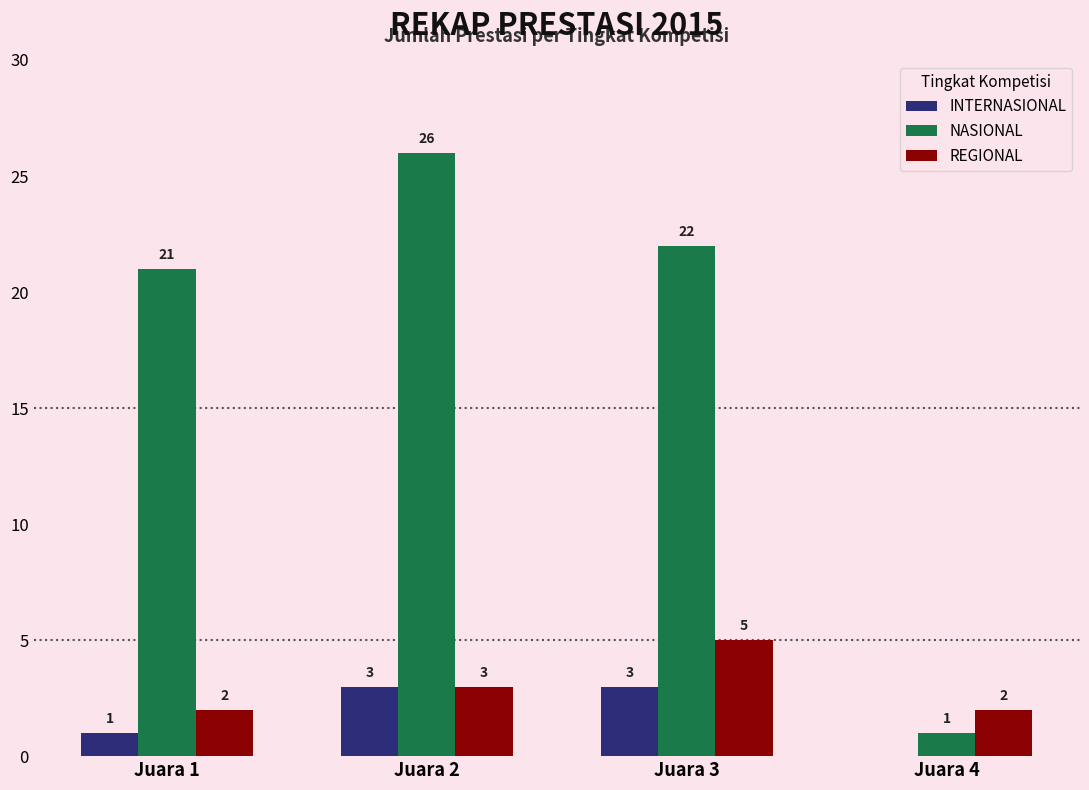

What is the average value of the REGIONAL series?

3